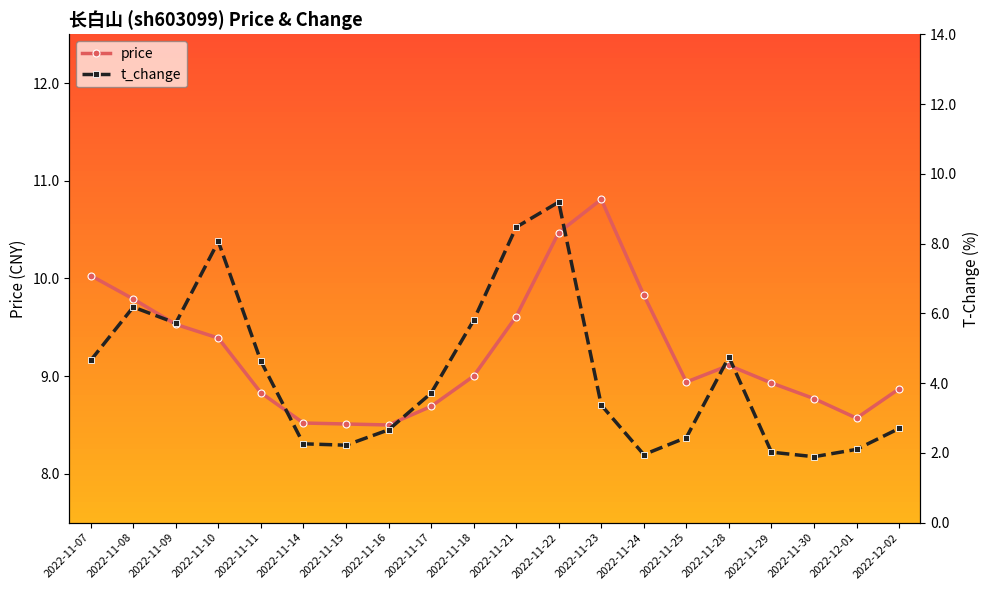

Where is the first local maximum for t_change?

2022-11-08